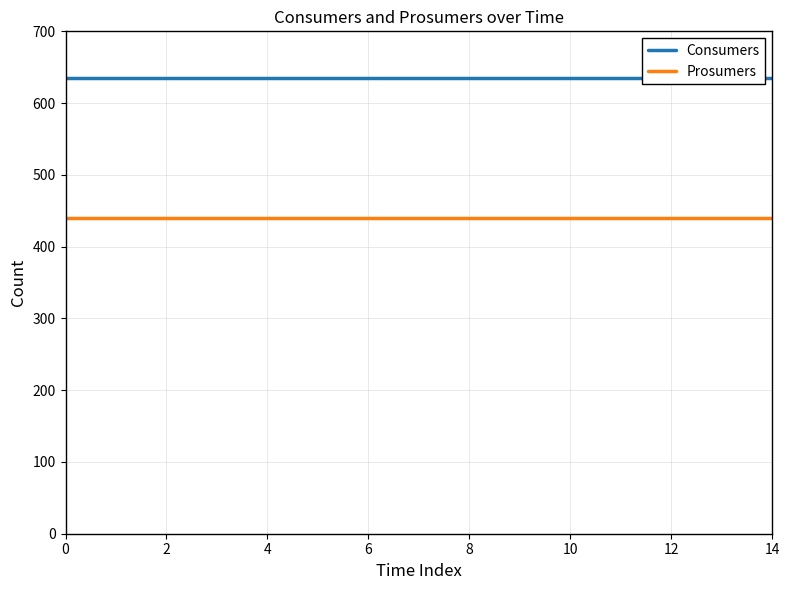

Which series changed the most between 0 and 14?

Consumers